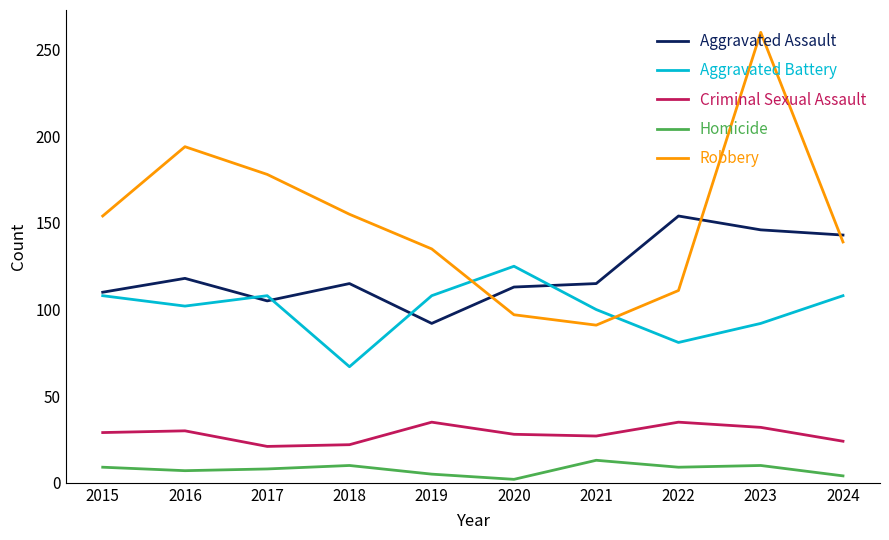

Rank the series by their maximum value, from lowest to highest.

Homicide, Criminal Sexual Assault, Aggravated Battery, Aggravated Assault, Robbery